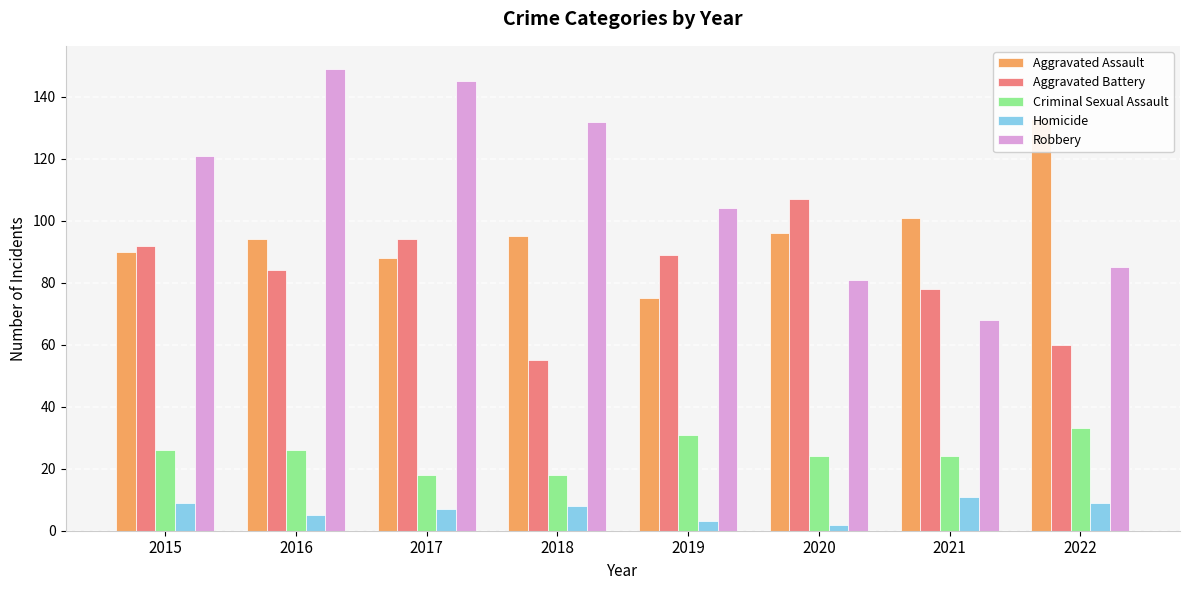

Which series has the largest total across all categories?

Robbery